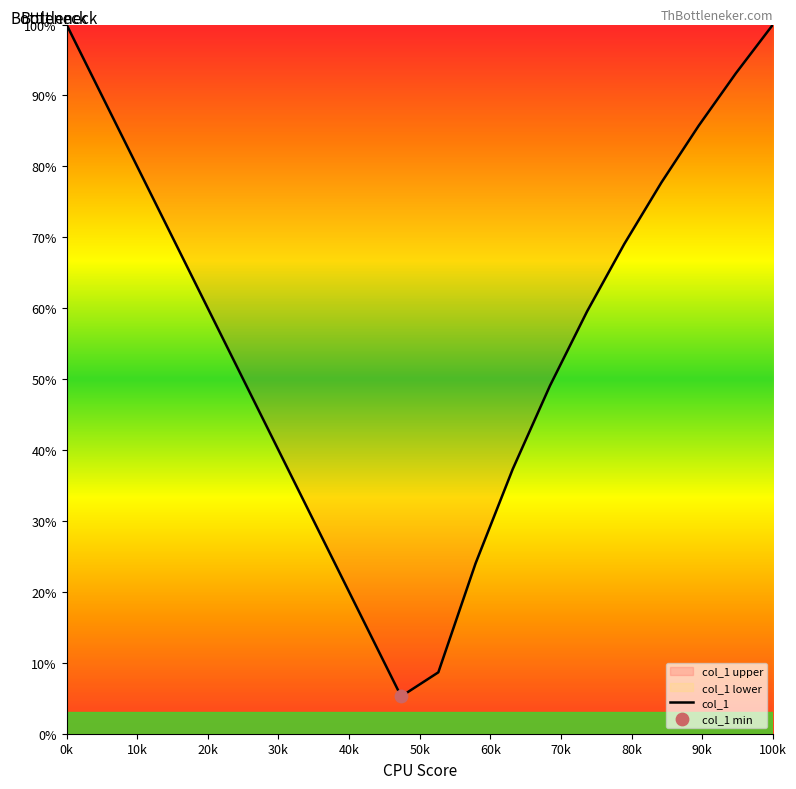

What is the difference between the maximum and minimum values?

94.7